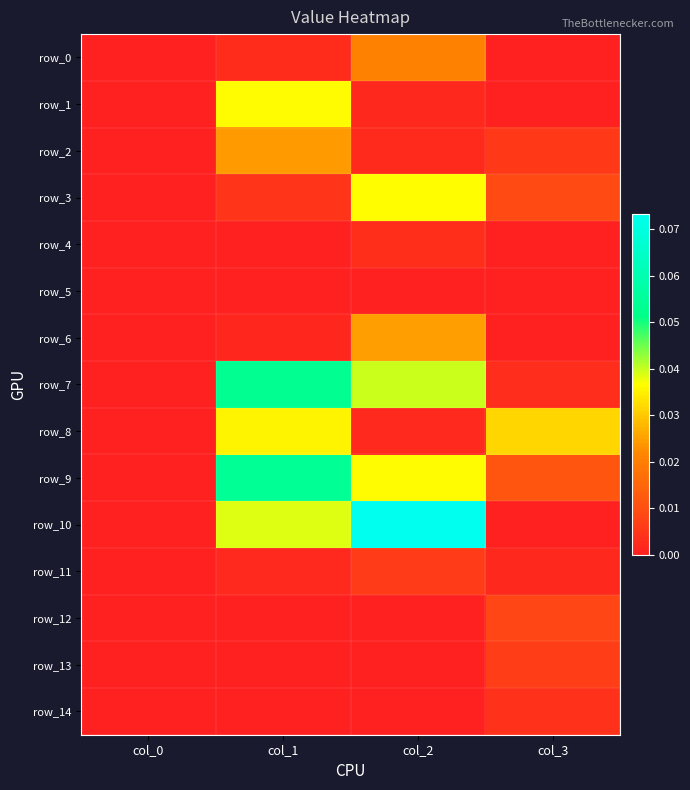

Rank the series at col_0 from highest to lowest value.

row_0, row_1, row_2, row_3, row_4, row_5, row_6, row_7, row_8, row_9, row_10, row_11, row_12, row_13, row_14